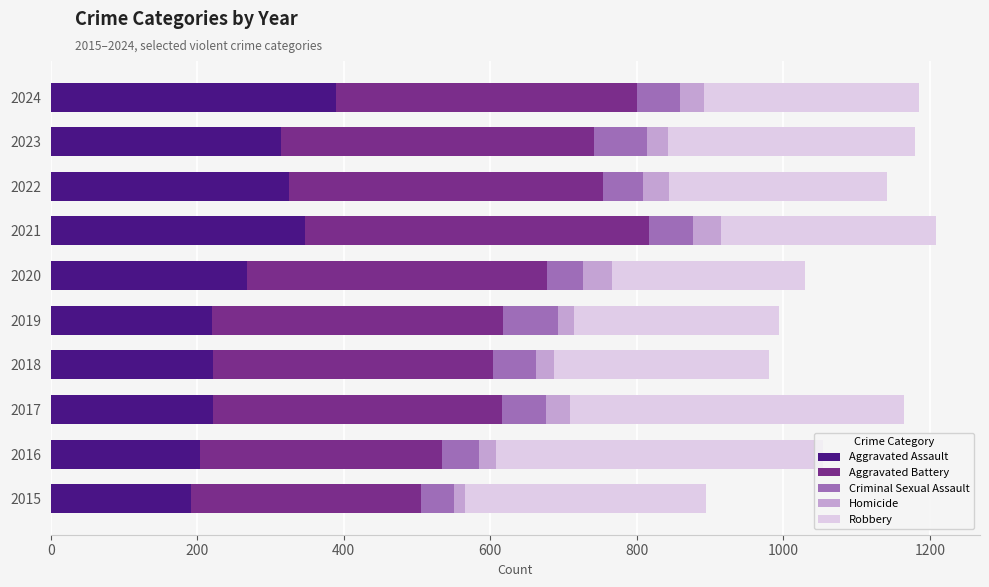

What is the sum of all Aggravated Assault values?

2704